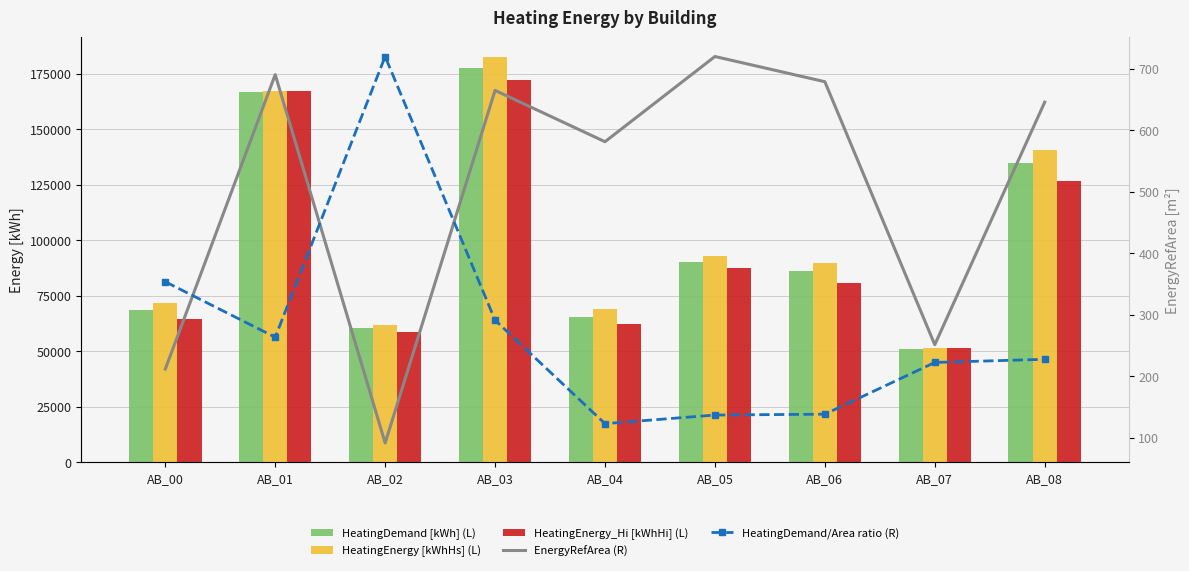

At which category is the sum across all series the highest?

AB_03